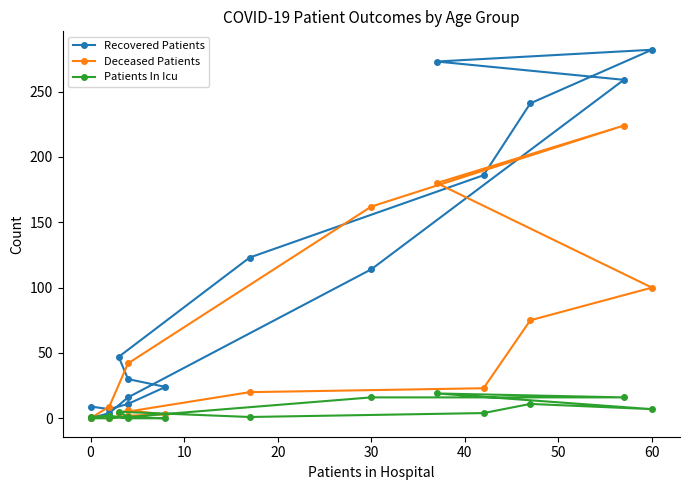

How many times do Recovered Patients and Deceased Patients cross each other?

1